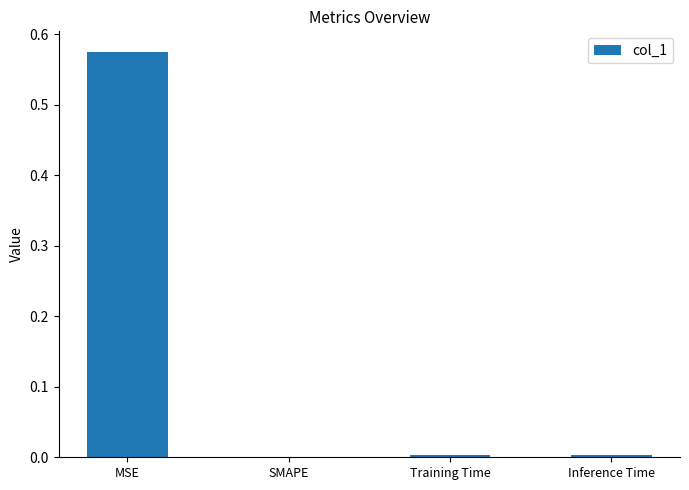

Which category has the highest value across all series?

MSE